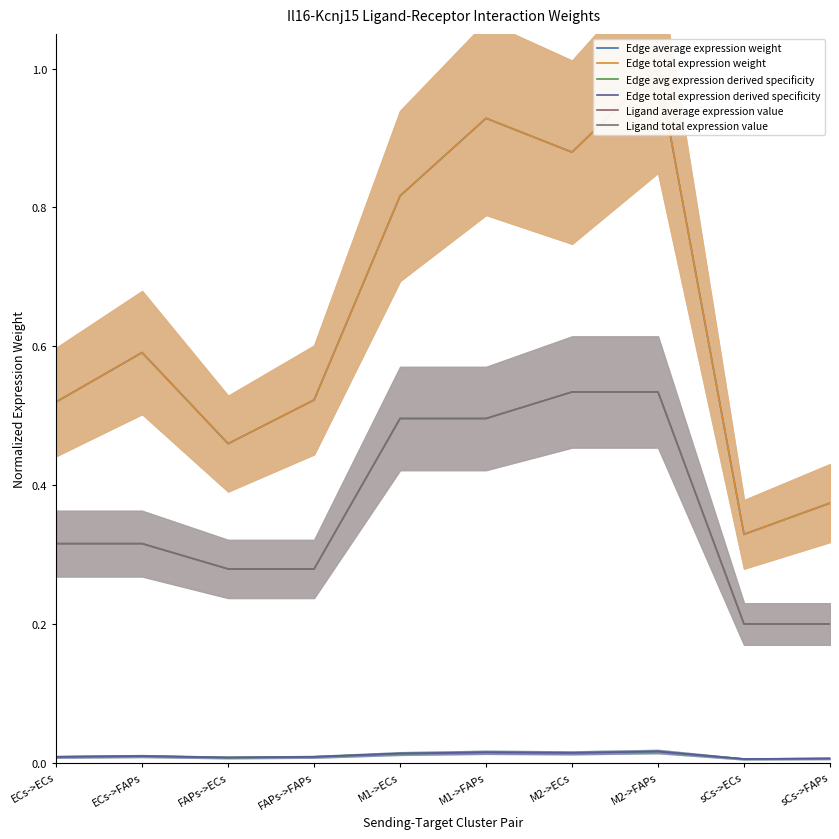

Where is the first local maximum for Edge total expression weight?

ECs->FAPs